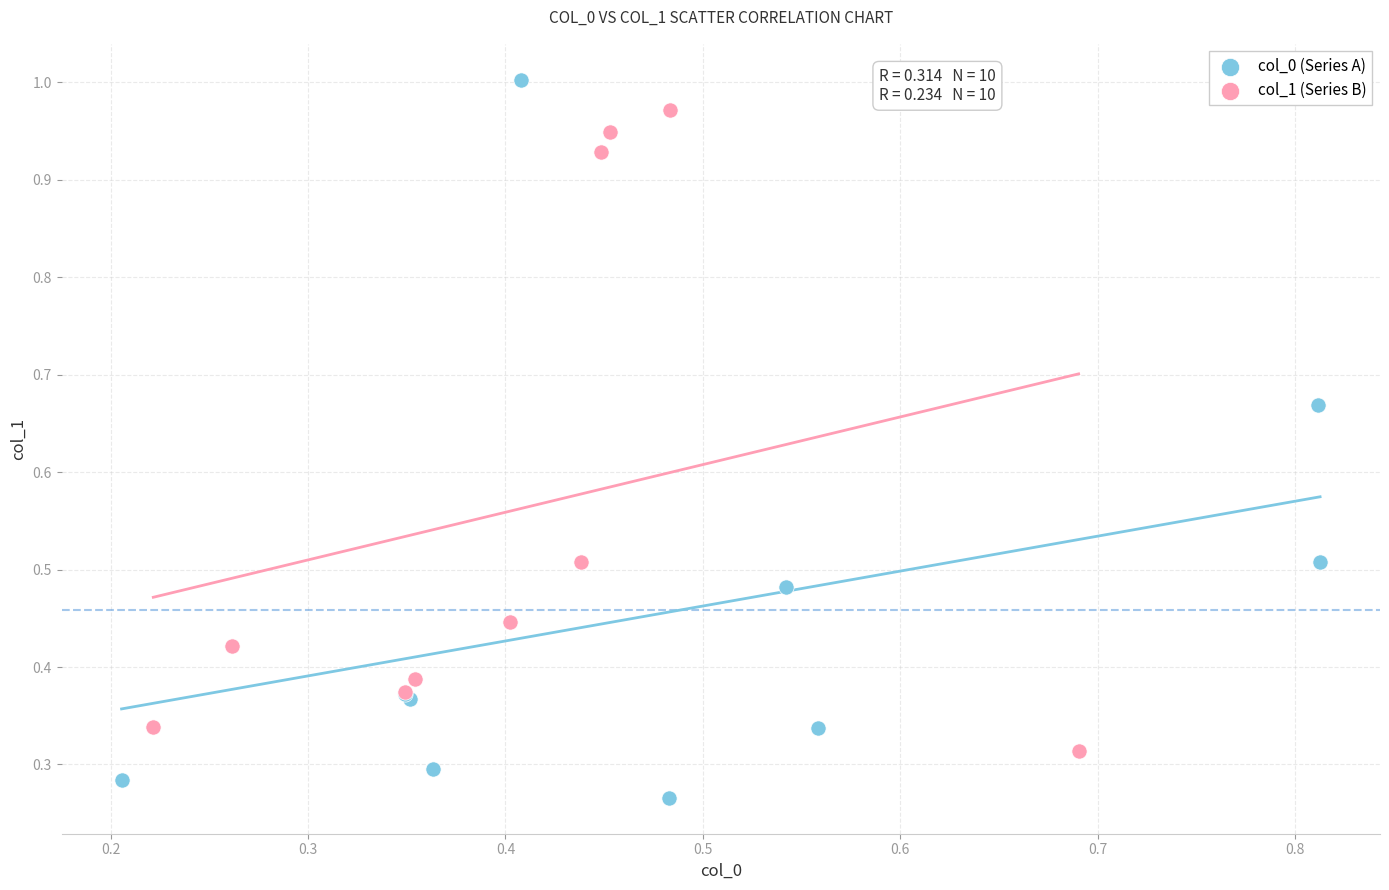

Which series has the largest Y range (max minus min)?

col_0 (Series A)